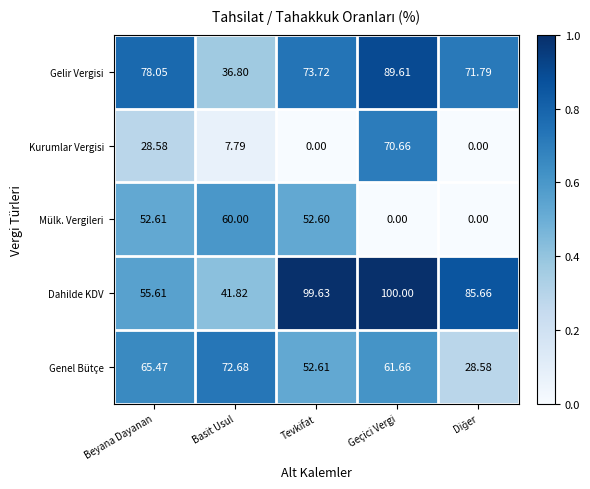

What is the total value across all series at Beyana Dayanan?

280.3